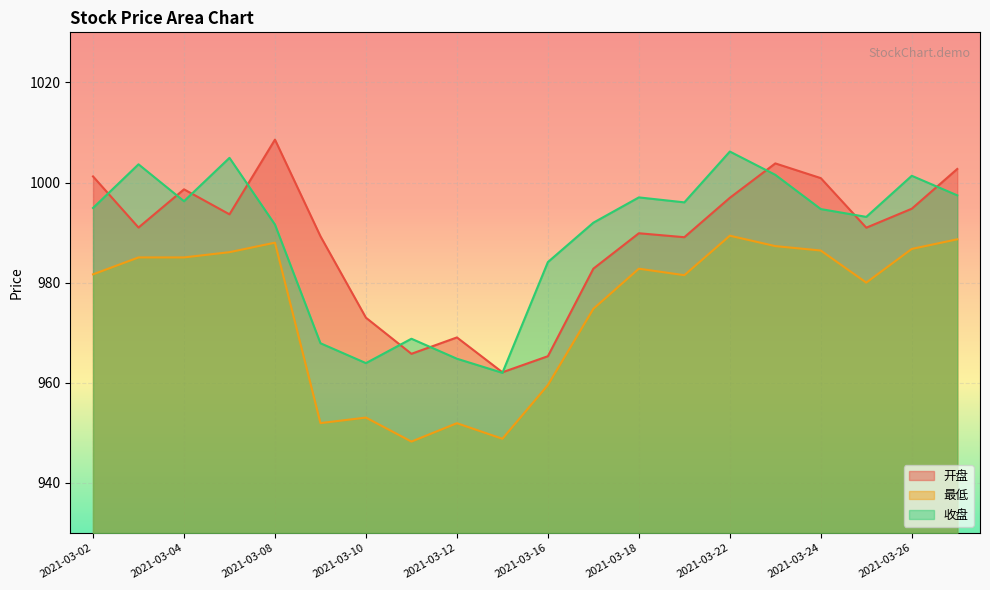

What is the difference between the second highest and second lowest values in the 最低 series?

39.8